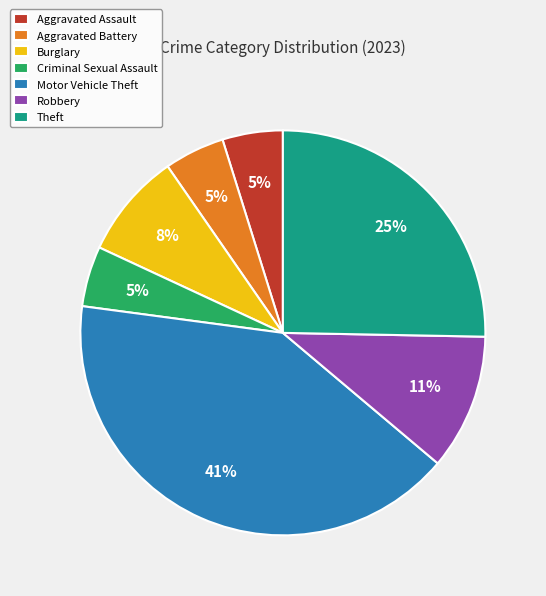

Which slice is the largest?

Motor Vehicle Theft